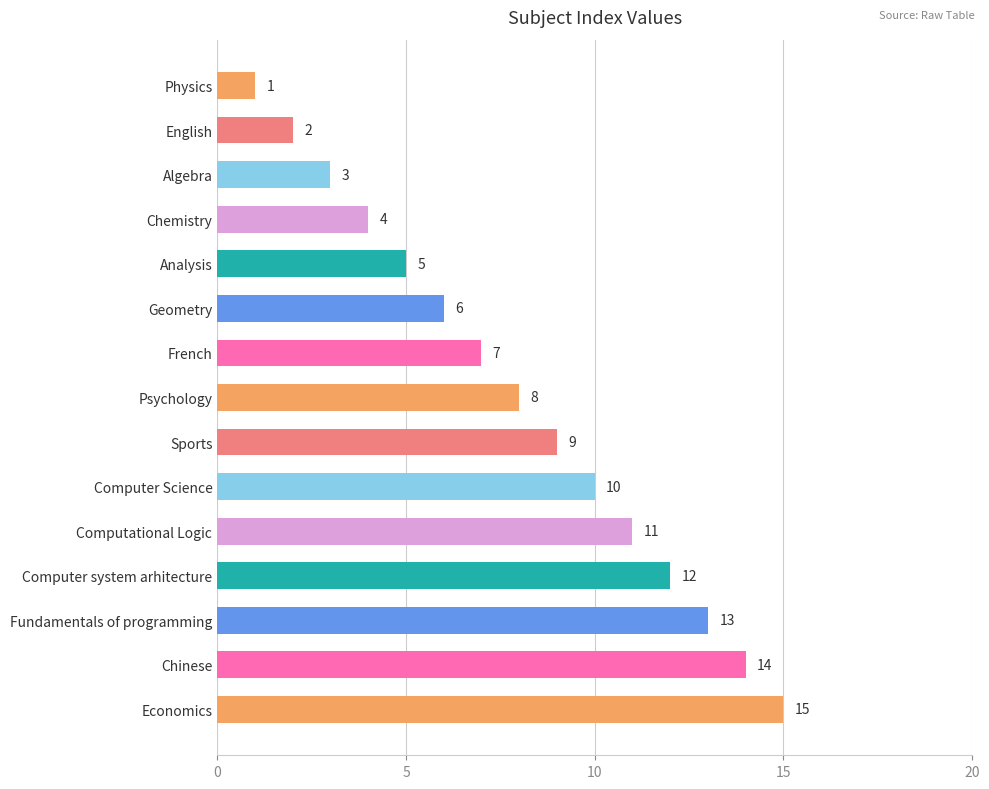

What is the change in value from Computational Logic to Chinese?

+3